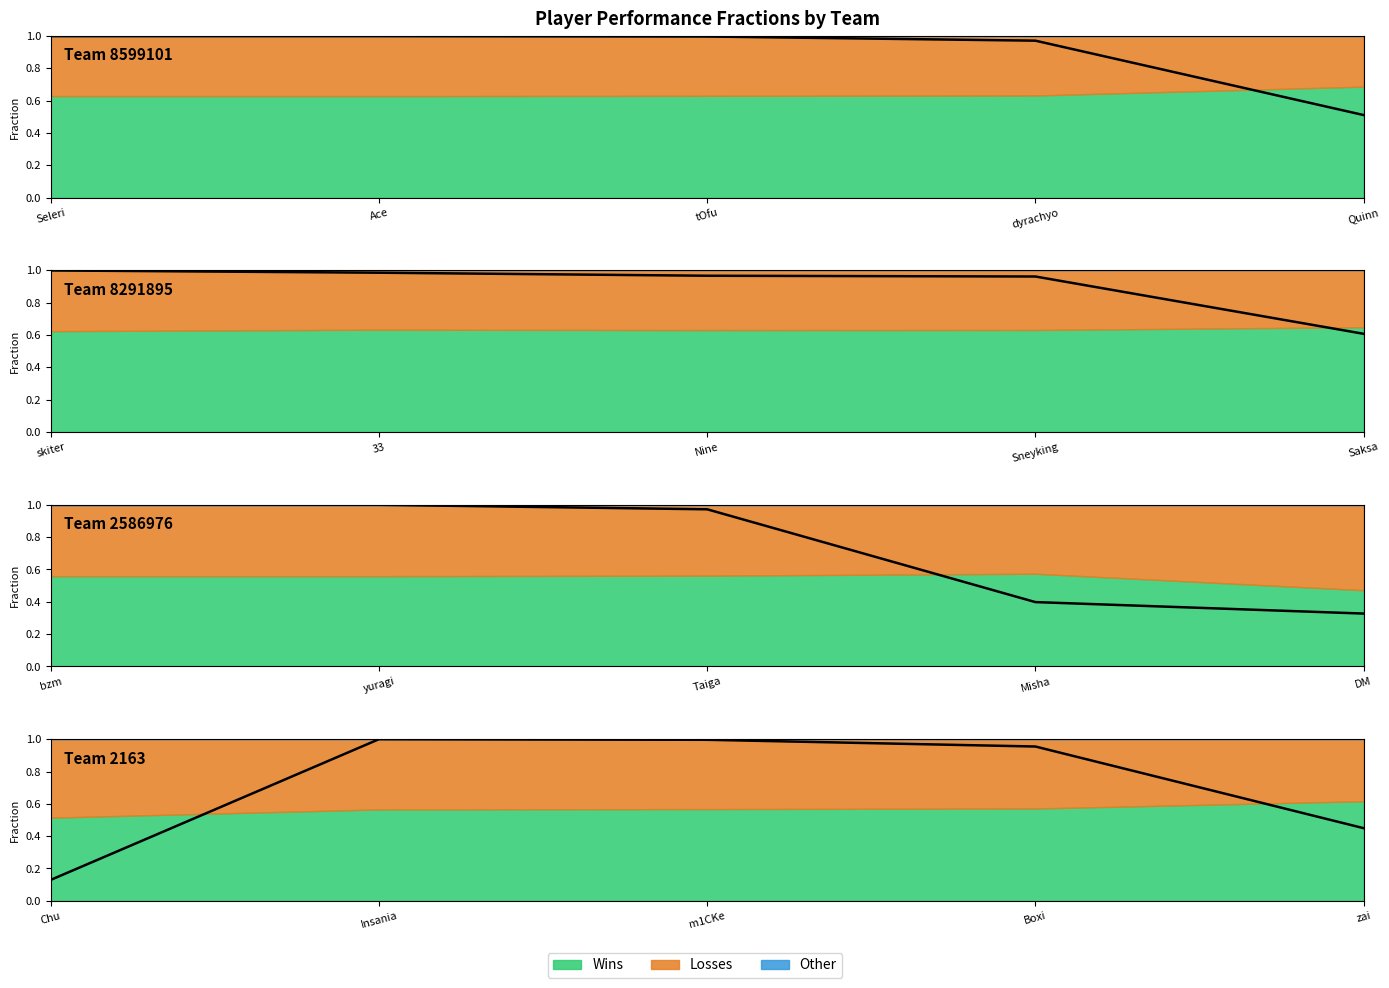

Is it true that the value at Chu is 0.1?

False